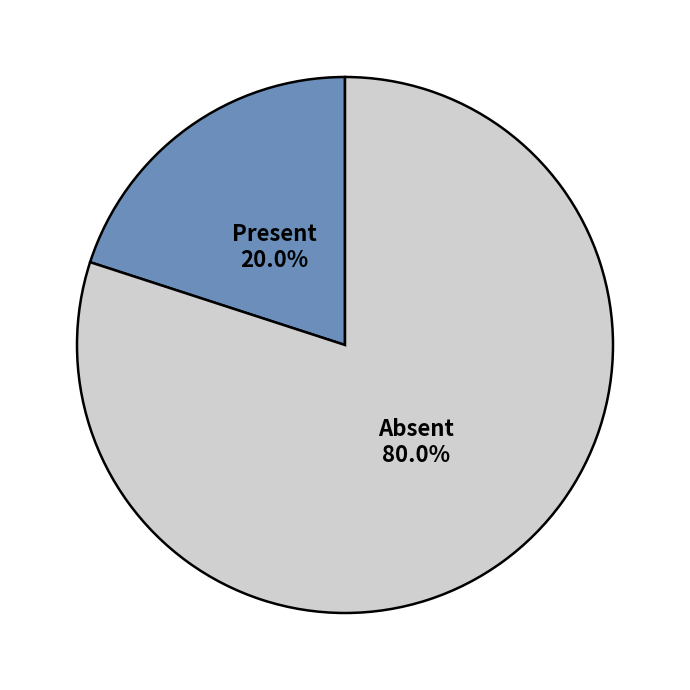

Does any single category account for the majority?

Yes